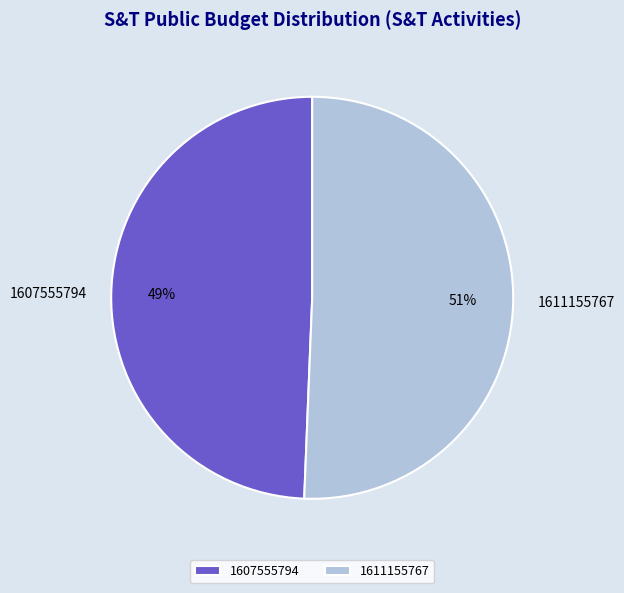

Is there a majority slice in this chart?

Yes